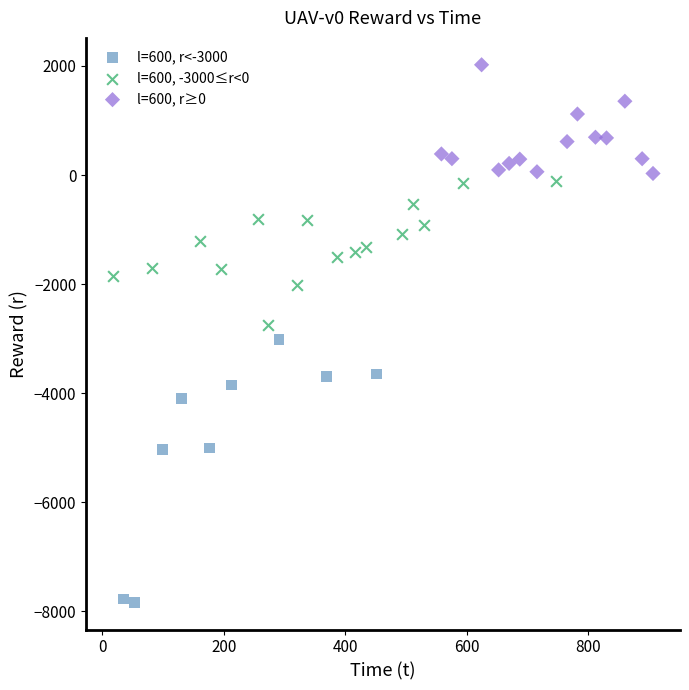

Which series contains the lowest Y value?

l=600, r<-3000